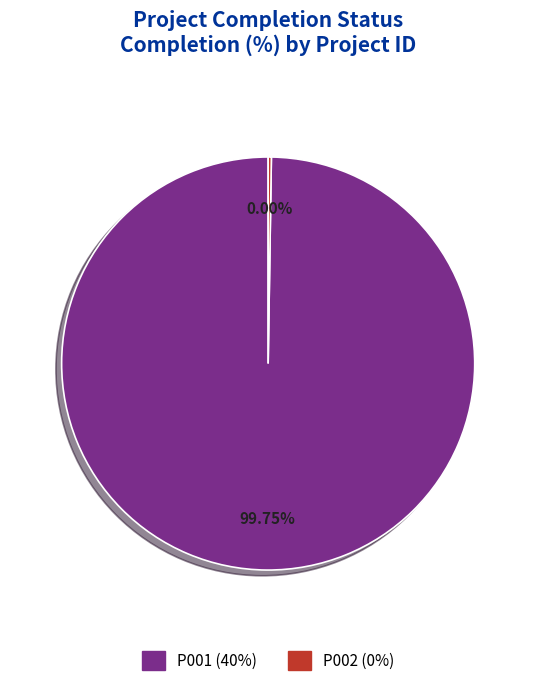

To the nearest percent, what percentage of the pie is P001?

100%